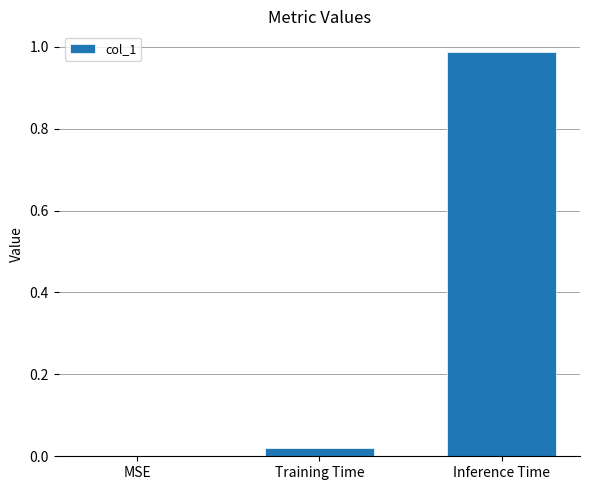

Which label corresponds to the largest value in the chart?

Inference Time